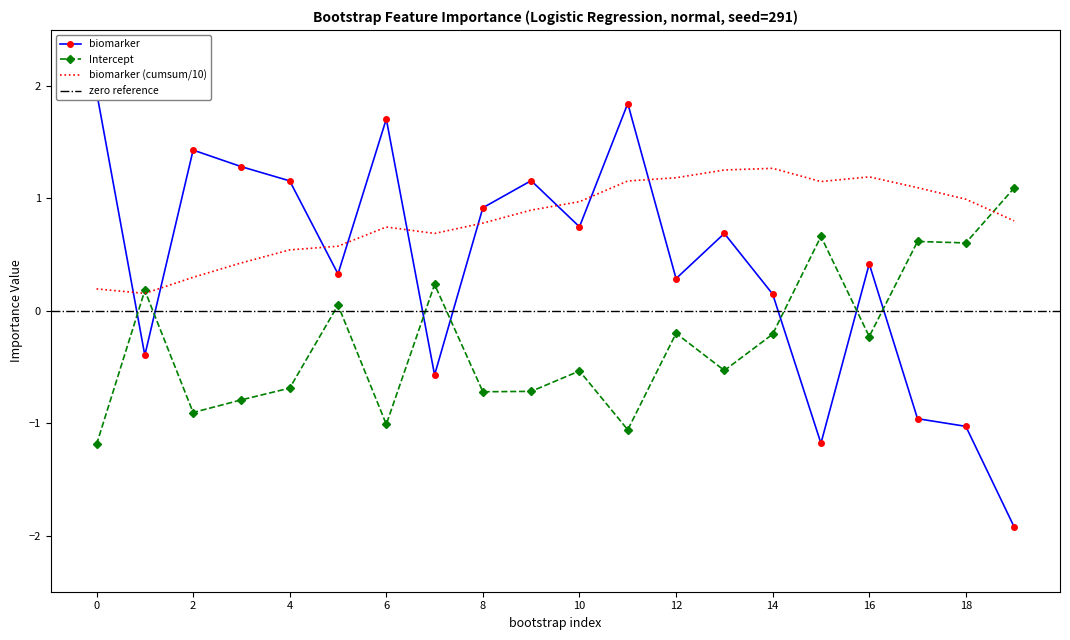

What is the minimum value for Intercept?

-1.2